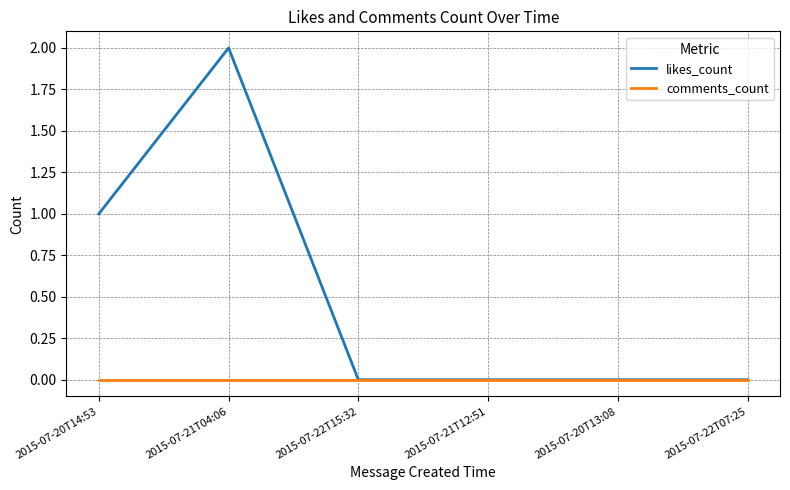

Which series has the widest spread of values?

likes_count